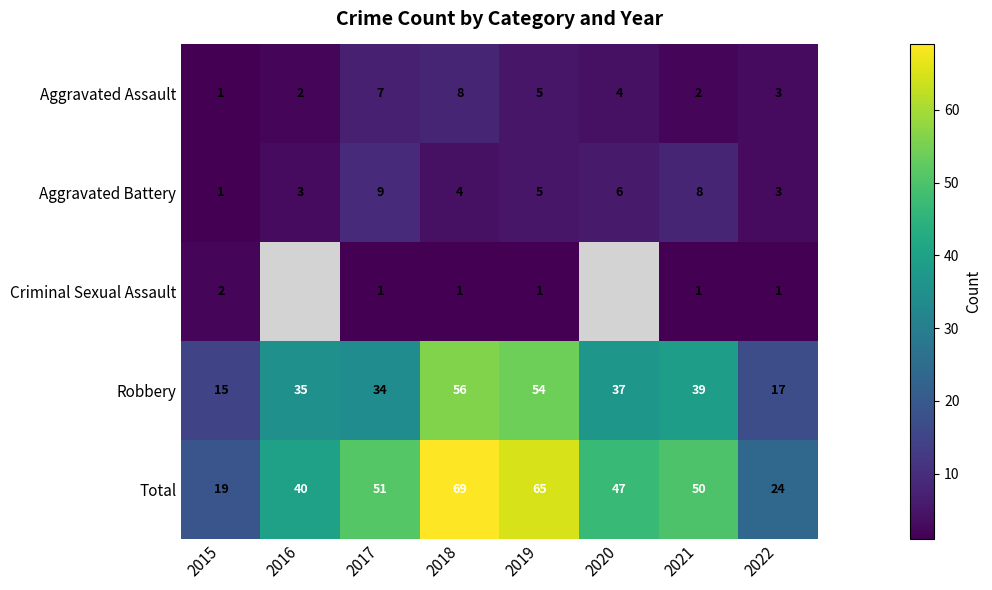

At which label does Aggravated Battery reach its minimum?

2015